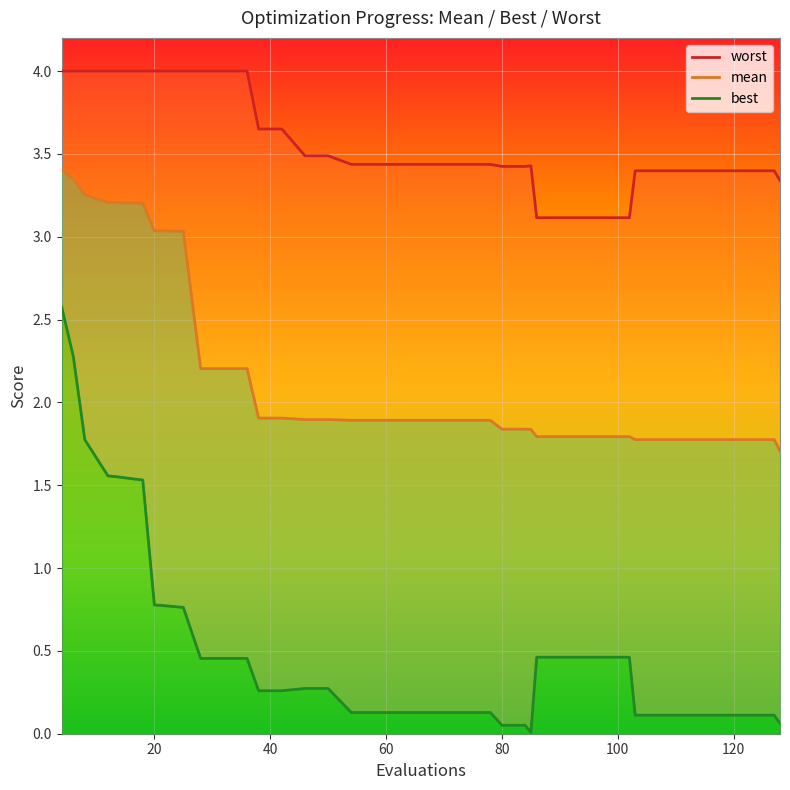

Reading left to right, what are all the values shown in this chart?

mean: 3.4	3.3	3.3	3.2	3.2	3.2	3.2	3.0	3.0	3.0	2.2	2.2	2.2	1.9	1.9	1.9	1.9	1.9	1.9	1.9	1.9	1.9	1.9	1.9	1.8	1.8	1.8	1.8	1.8	1.8	1.8	1.8	1.8	1.8	1.8	1.8	1.8	1.8	1.8	1.7
best: 2.6	2.3	1.8	1.6	1.6	1.5	1.5	0.8	0.8	0.8	0.5	0.5	0.5	0.3	0.3	0.3	0.3	0.1	0.1	0.1	0.1	0.1	0.1	0.1	0.1	0.1	0.0	0.5	0.5	0.5	0.5	0.5	0.1	0.1	0.1	0.1	0.1	0.1	0.1	0.1
worst: 4.0	4.0	4.0	4.0	4.0	4.0	4.0	4.0	4.0	4.0	4.0	4.0	4.0	3.6	3.6	3.5	3.5	3.4	3.4	3.4	3.4	3.4	3.4	3.4	3.4	3.4	3.4	3.1	3.1	3.1	3.1	3.1	3.4	3.4	3.4	3.4	3.4	3.4	3.4	3.3